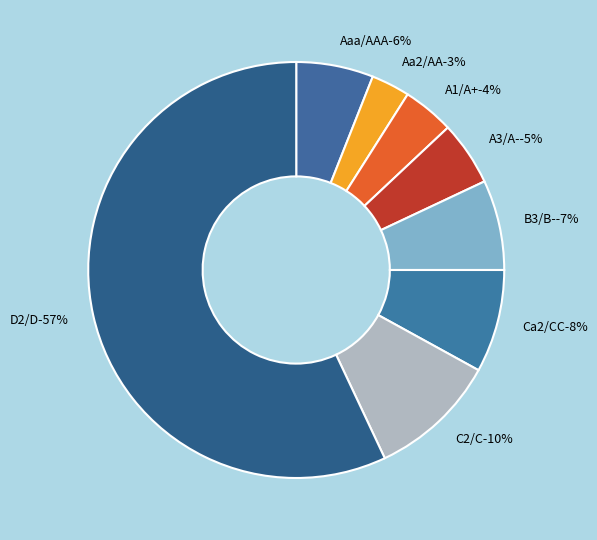

Combined, what portion of the pie is Aaa/AAA and Aa2/AA?

9.0%